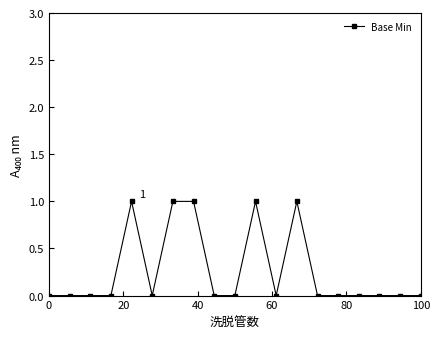

Reading left to right, transcribe all the data shown in this chart.

0	0	0	0	1	0	1	1	0	0	1	0	1	0	0	0	0	0	0